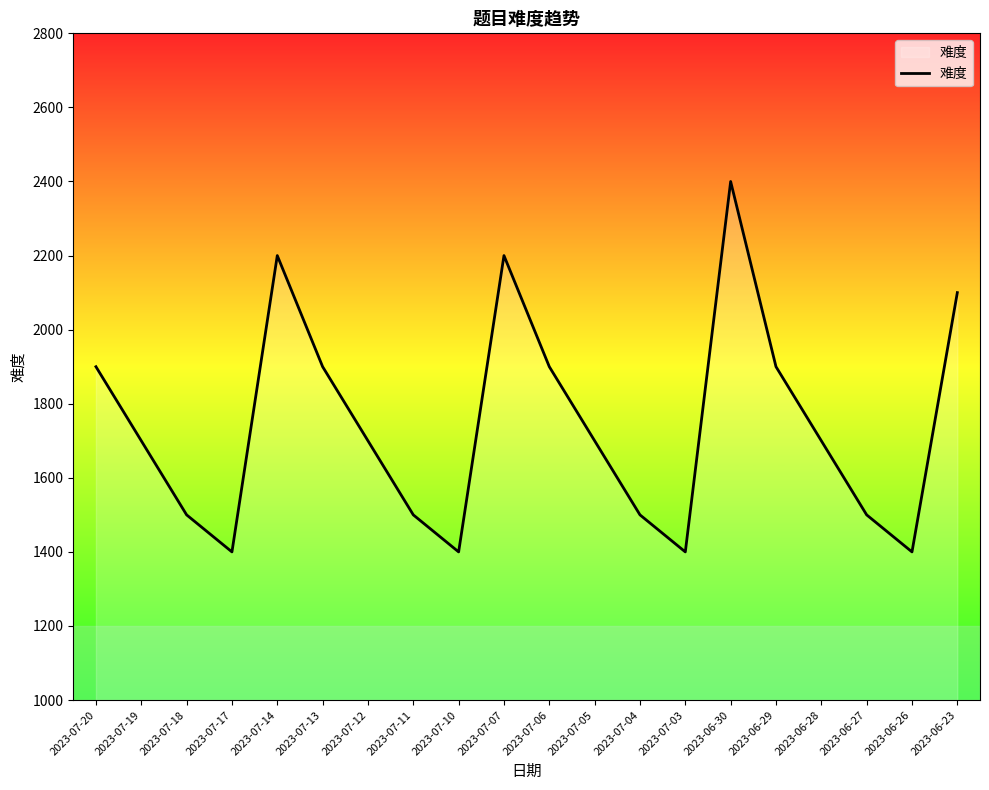

The chart shows a value of 627 at 2023-07-04. True or false?

False